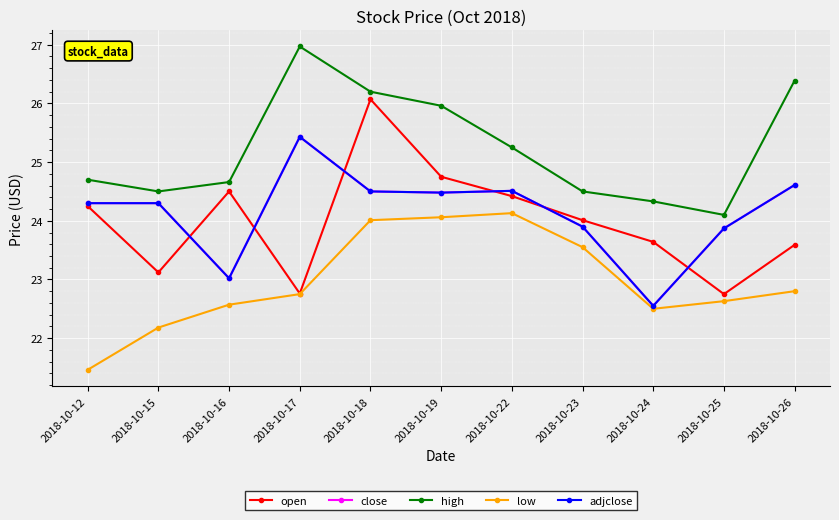

Where is the first local maximum for high?

2018-10-17